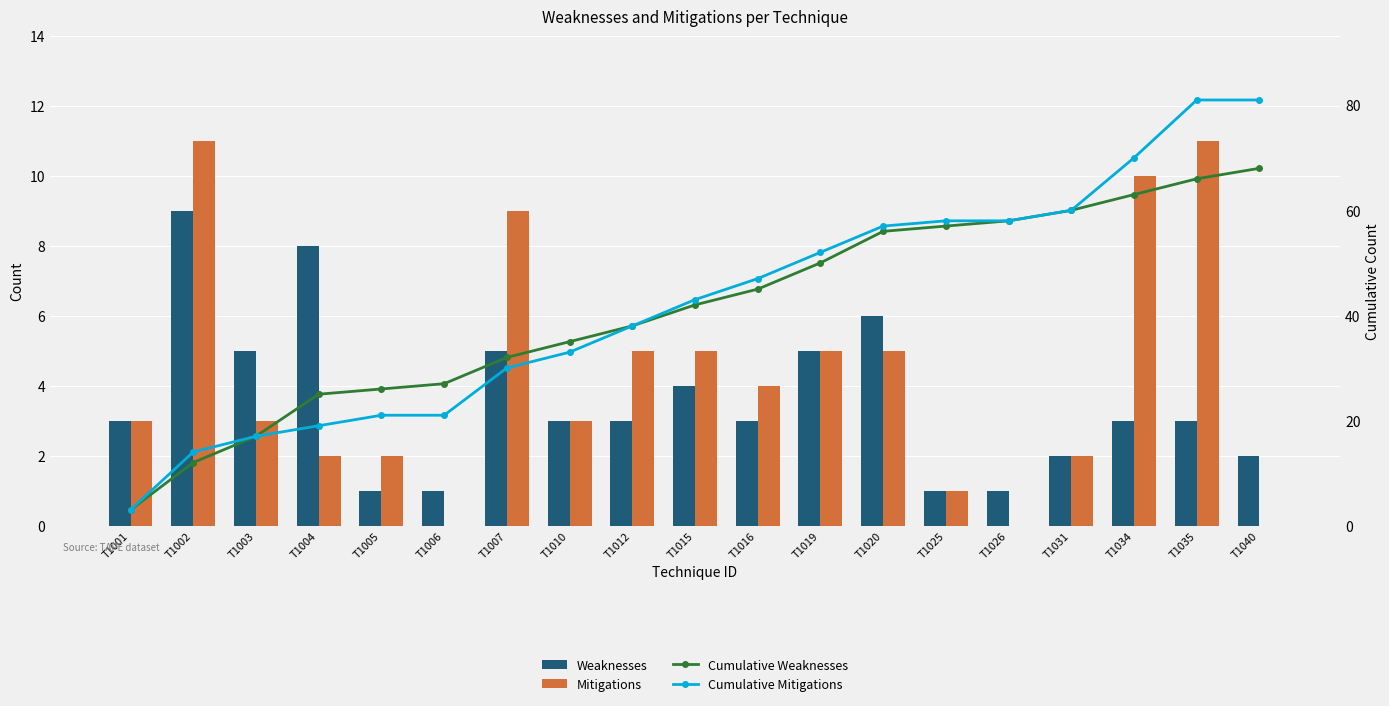

Which has a higher value, T1006 or T1020?

T1020